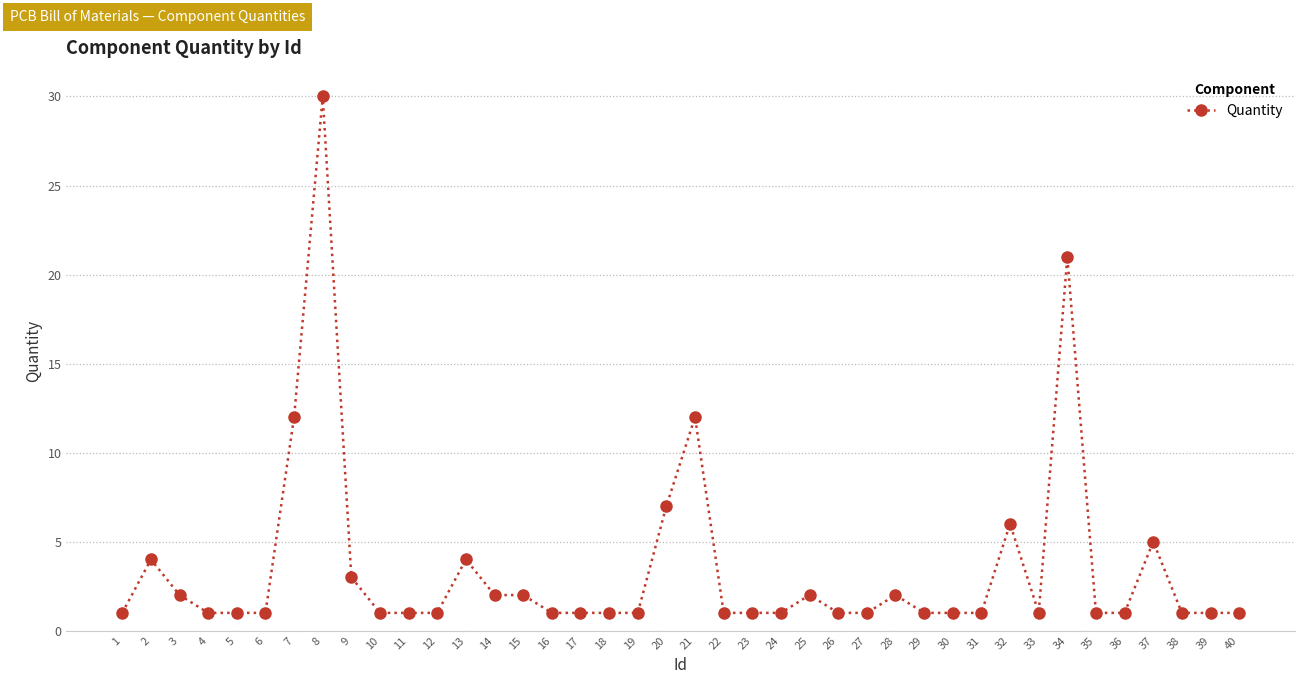

What is the difference between the maximum and minimum values?

29